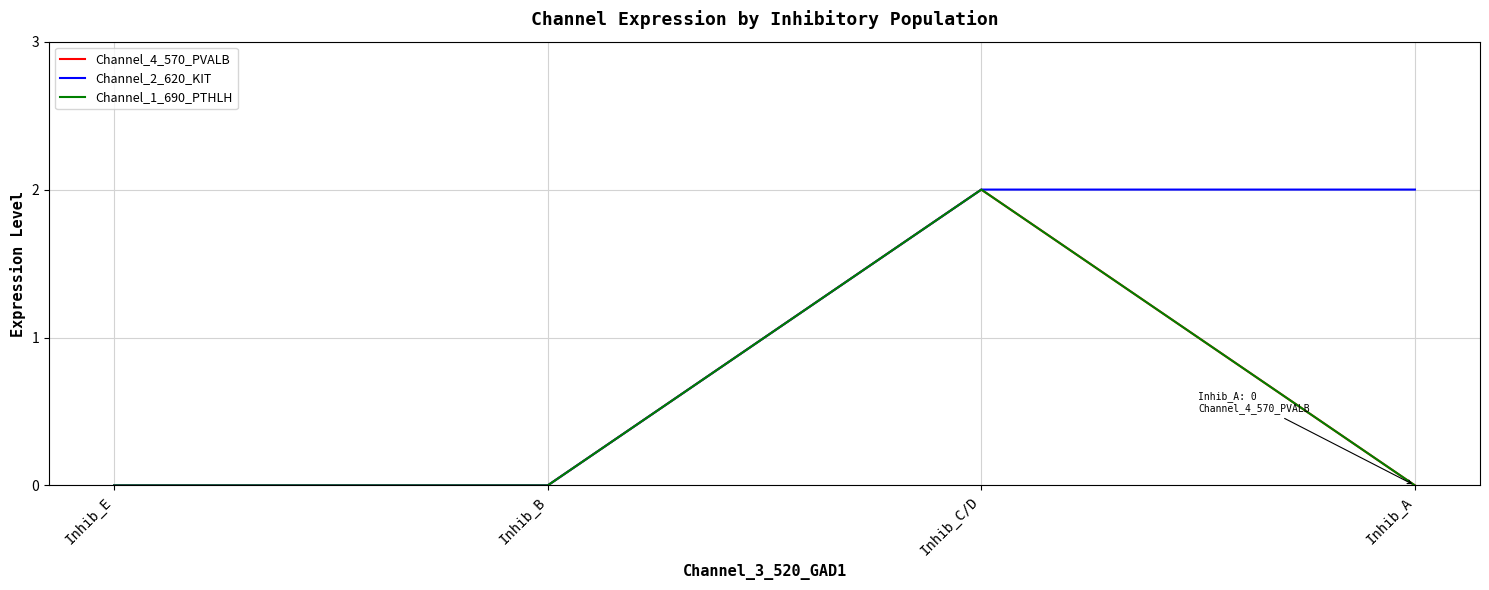

Does the chart display data point markers on the line(s)?

No